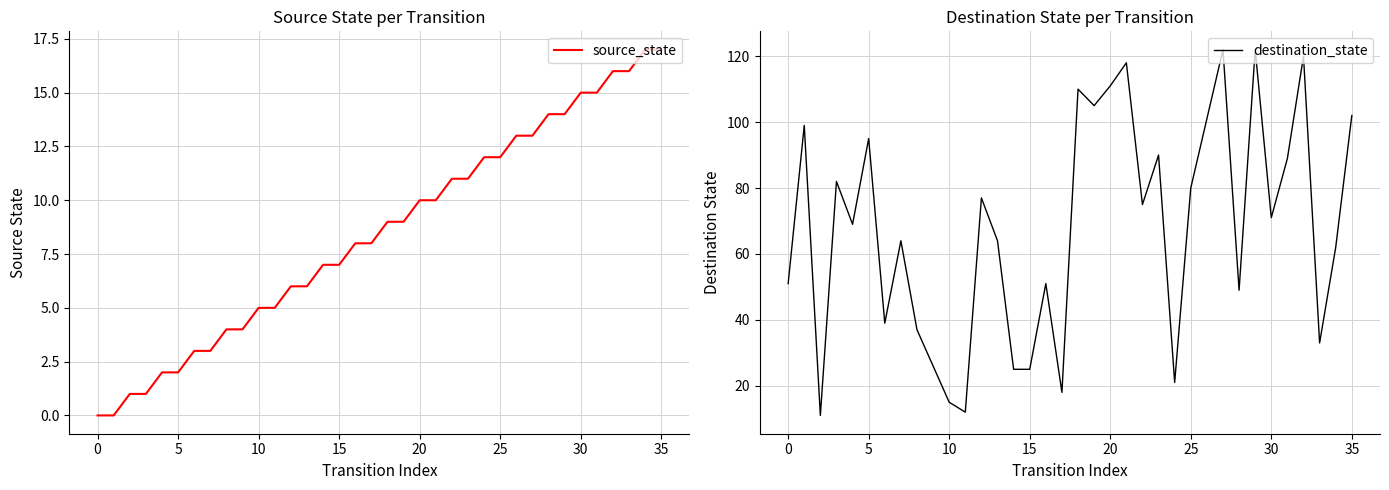

Rank the series at 20 from highest to lowest value.

destination_state, source_state